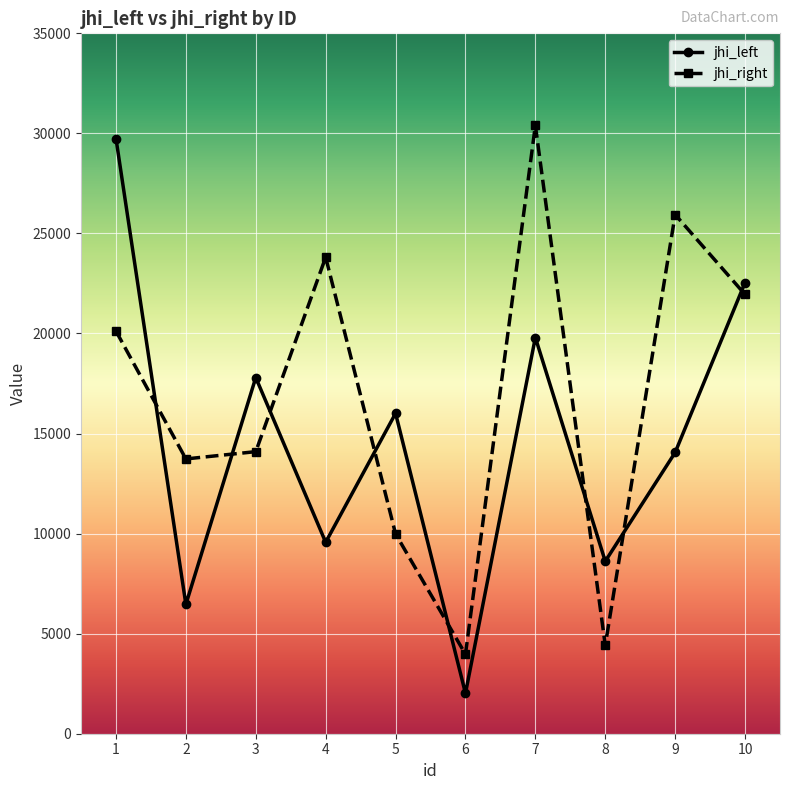

What is the total value across all series at 2?

20195